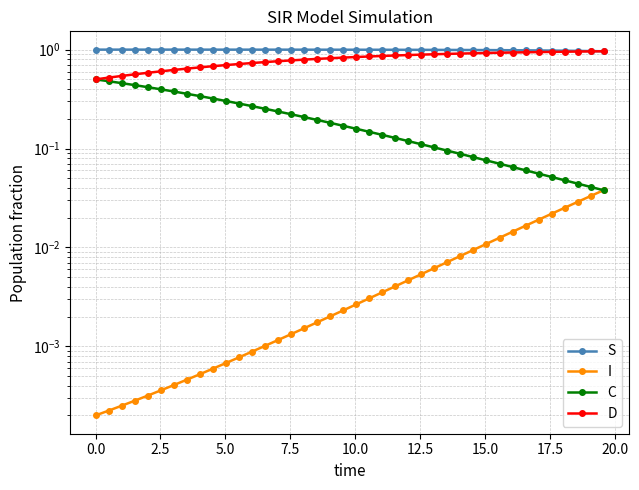

Reading left to right, transcribe all the data shown in this chart.

S: 1.0	1.0	1.0	1.0	1.0	1.0	1.0	1.0	1.0	1.0	1.0	1.0	1.0	1.0	1.0	1.0	1.0	1.0	1.0	1.0	1.0	1.0	1.0	1.0	1.0	1.0	1.0	1.0	1.0	1.0	1.0	1.0	1.0	1.0	1.0	1.0	1.0	1.0	1.0	1.0
I: 0.0	0.0	0.0	0.0	0.0	0.0	0.0	0.0	0.0	0.0	0.0	0.0	0.0	0.0	0.0	0.0	0.0	0.0	0.0	0.0	0.0	0.0	0.0	0.0	0.0	0.0	0.0	0.0	0.0	0.0	0.0	0.0	0.0	0.0	0.0	0.0	0.0	0.0	0.0	0.0
C: 0.5	0.5	0.5	0.4	0.4	0.4	0.4	0.4	0.3	0.3	0.3	0.3	0.3	0.3	0.2	0.2	0.2	0.2	0.2	0.2	0.2	0.1	0.1	0.1	0.1	0.1	0.1	0.1	0.1	0.1	0.1	0.1	0.1	0.1	0.1	0.1	0.0	0.0	0.0	0.0
D: 0.5	0.5	0.5	0.6	0.6	0.6	0.6	0.6	0.7	0.7	0.7	0.7	0.7	0.7	0.8	0.8	0.8	0.8	0.8	0.8	0.8	0.9	0.9	0.9	0.9	0.9	0.9	0.9	0.9	0.9	0.9	0.9	0.9	0.9	0.9	0.9	1.0	1.0	1.0	1.0